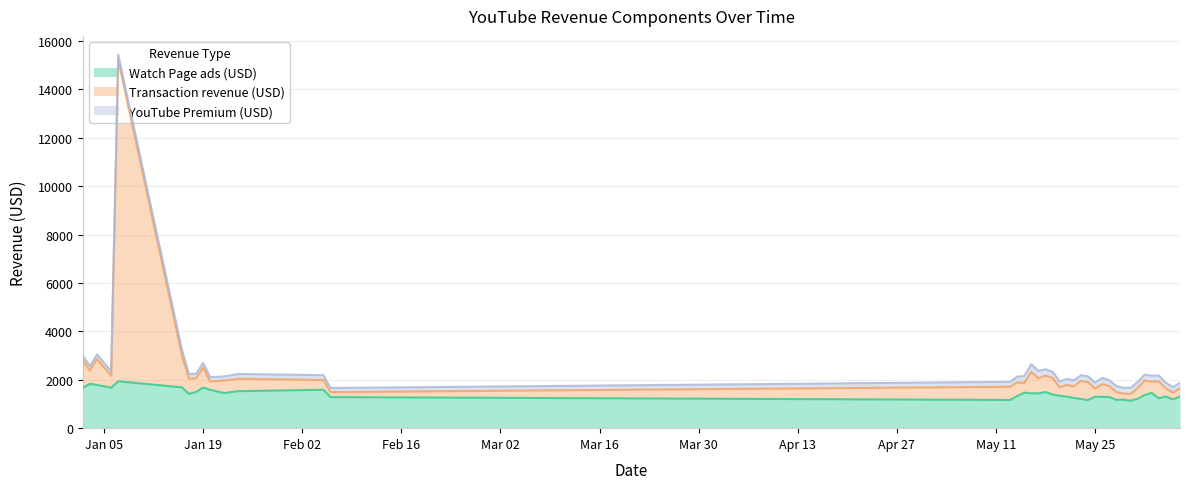

What is the label of the 23rd point from the left?

2021-05-21